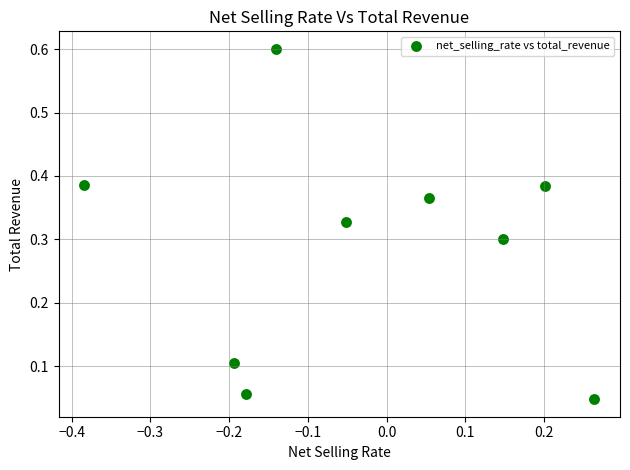

What is the range of X values (max minus min)?

0.6